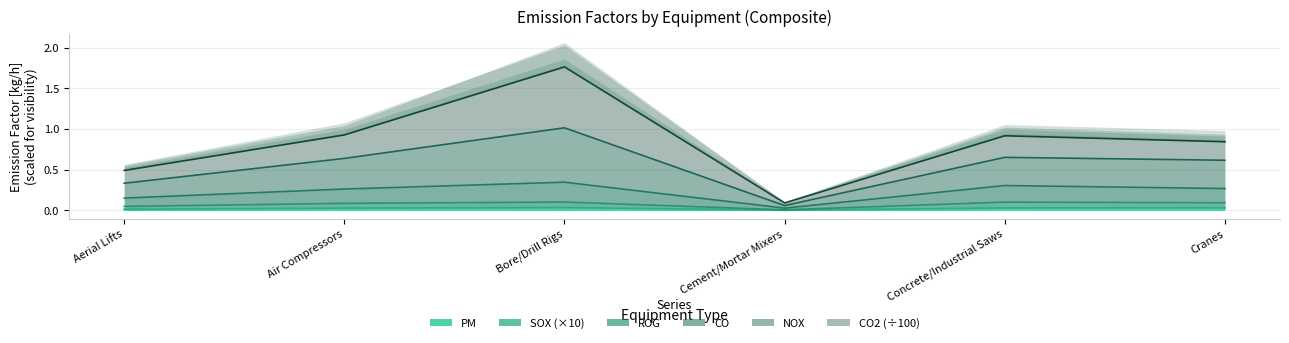

What is the maximum value shown in the chart?

1.8